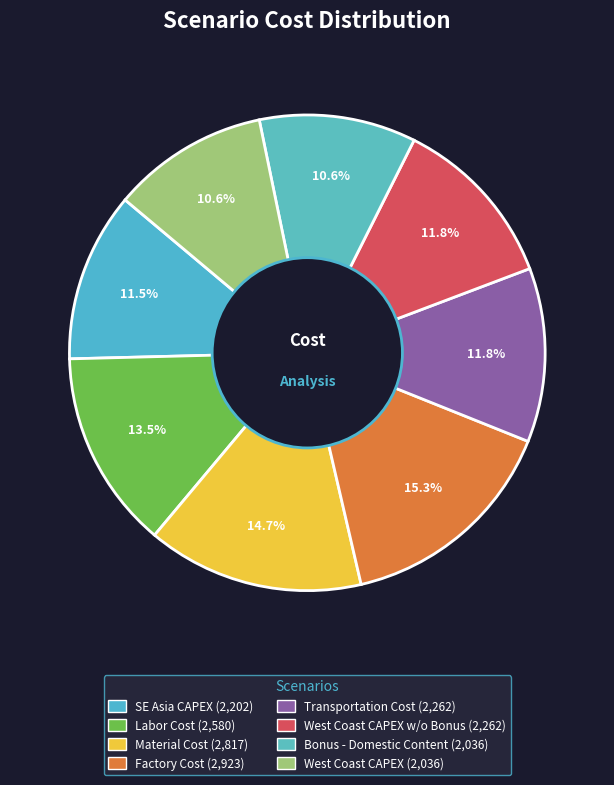

Count the number of slices in the pie.

8